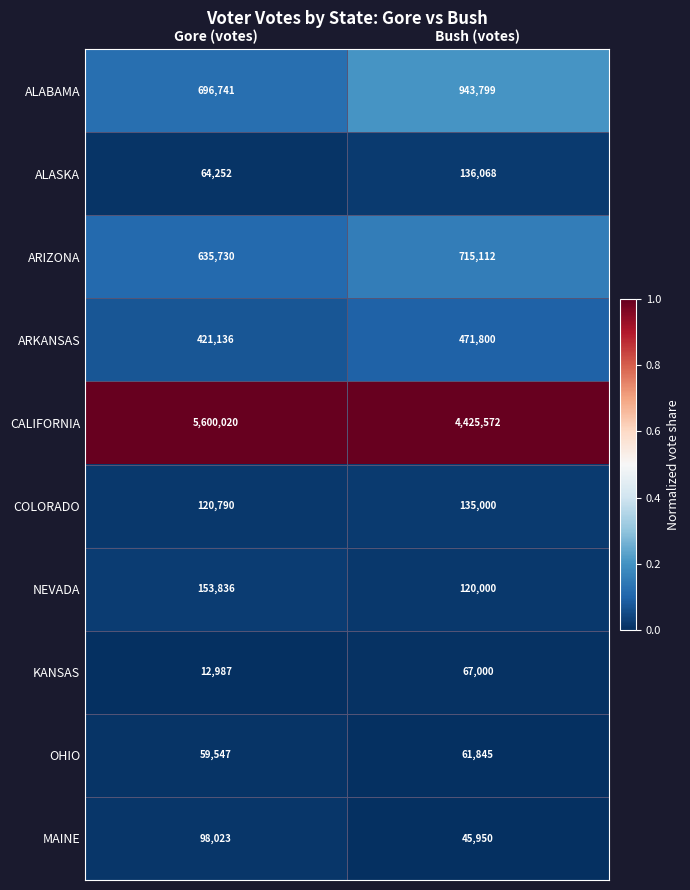

Rank the series at Gore (votes) from lowest to highest value.

KANSAS, OHIO, ALASKA, MAINE, COLORADO, NEVADA, ARKANSAS, ARIZONA, ALABAMA, CALIFORNIA